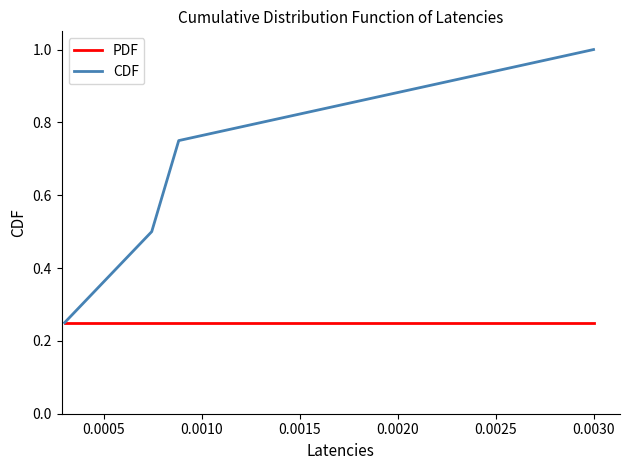

Does the chart have visible grid lines?

No